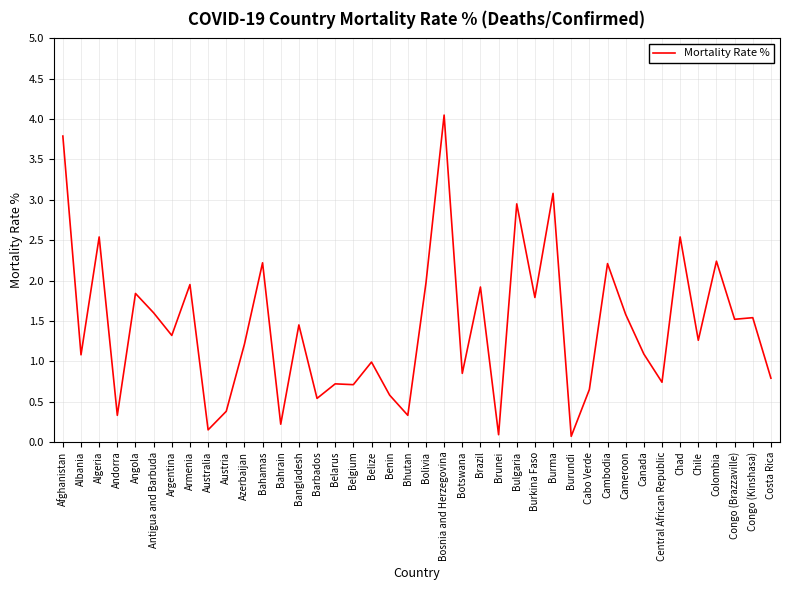

How many lines are shown in the chart?

1